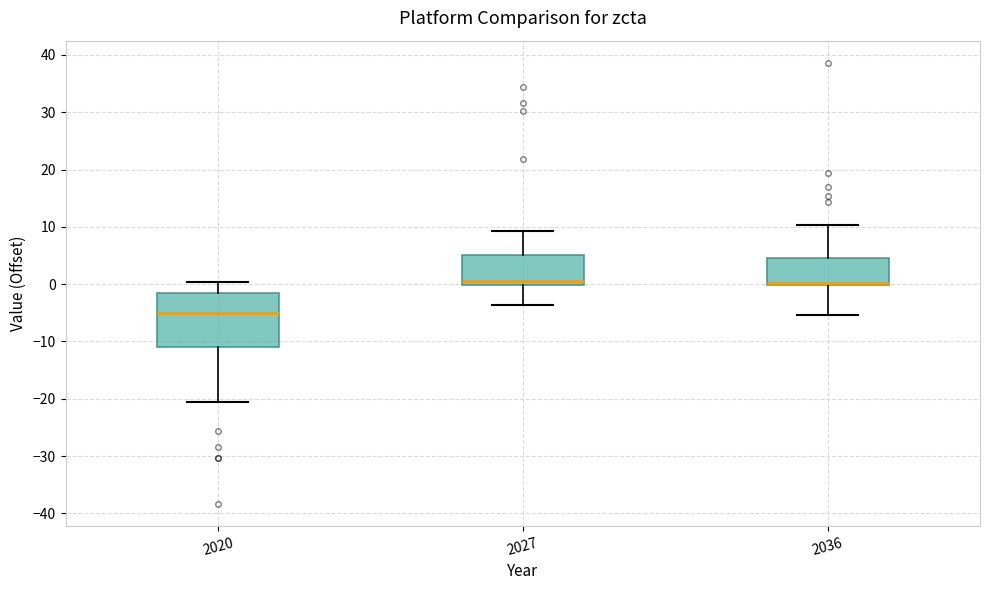

Reading left to right, read every box against the y-axis: the position of its median line, the range the box covers, and the ends of its whiskers. The values are not printed on the chart, so give them approximately, as read against the axis.

2020: median -5, box -11 to -2, whiskers -21 to 0
2027: median 1, box 0 to 5, whiskers -4 to 9
2036: median 0 (just above the box's lower edge), box 0 to 5, whiskers -5 to 10